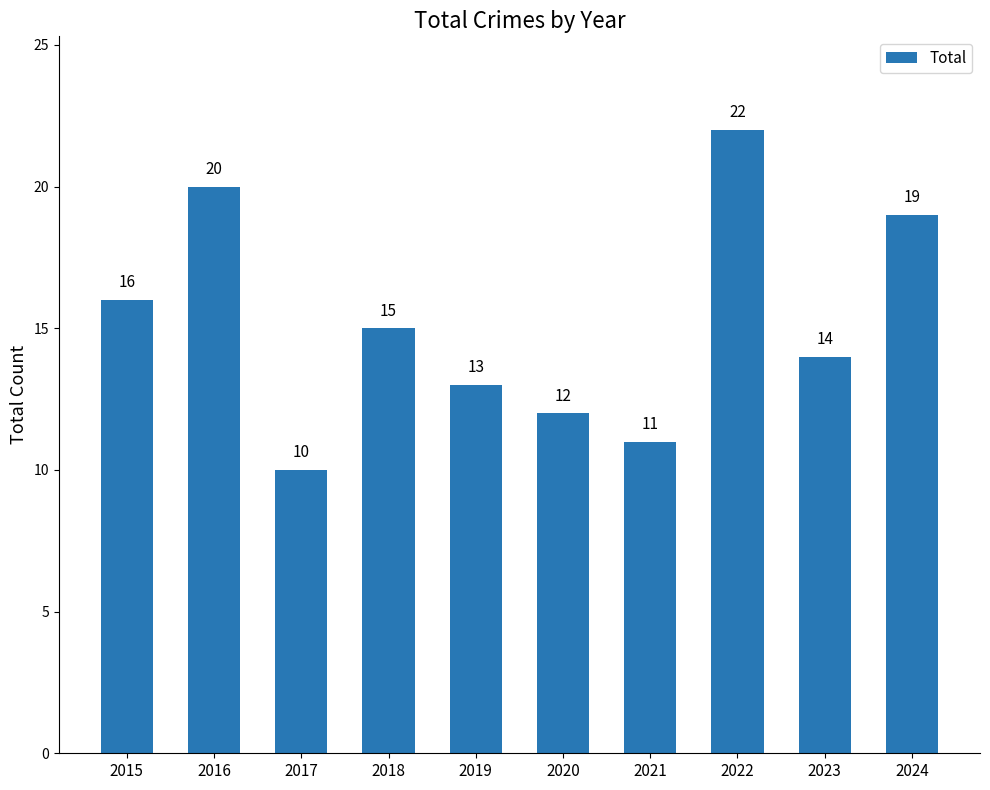

At which category does the chart reach its peak across all series?

2022